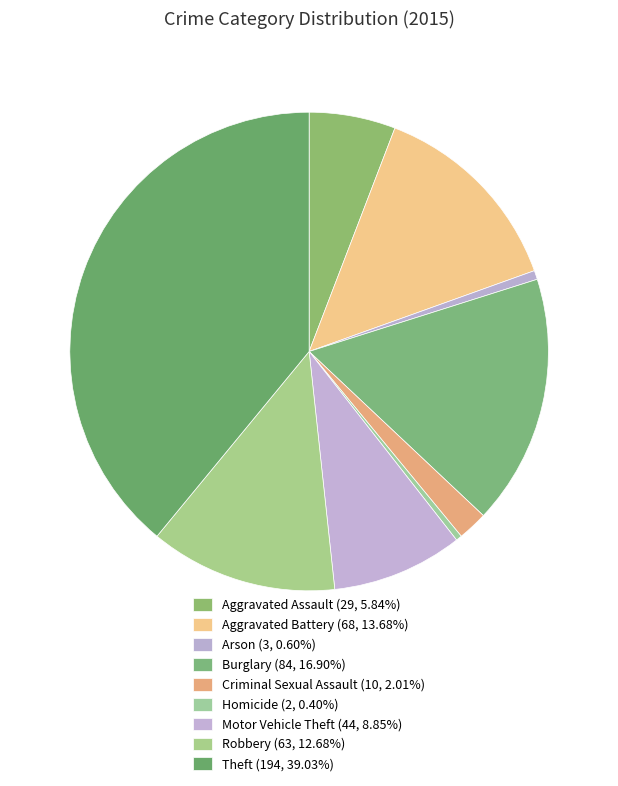

What is the change in value from Criminal Sexual Assault to Motor Vehicle Theft?

+34